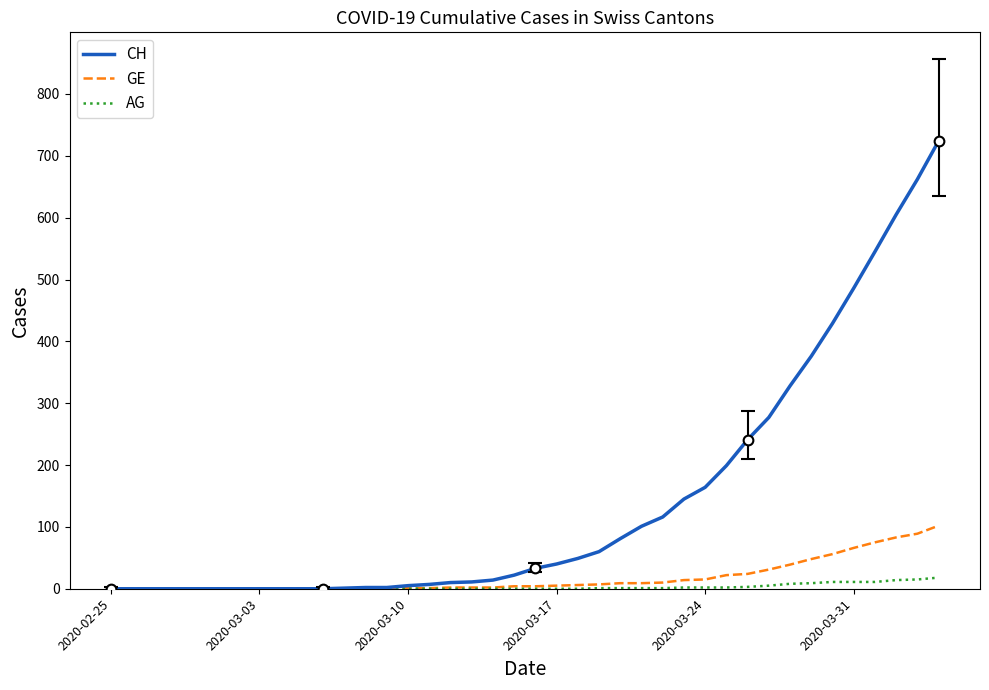

What is the maximum value shown in the chart?

724